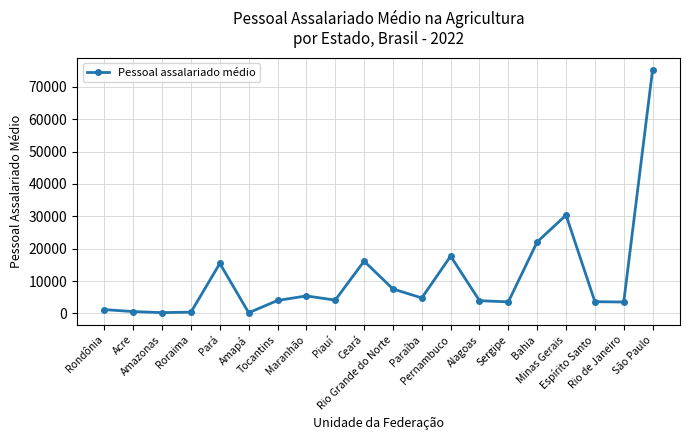

True or false: there are more than 1 points higher than both neighbors.

True